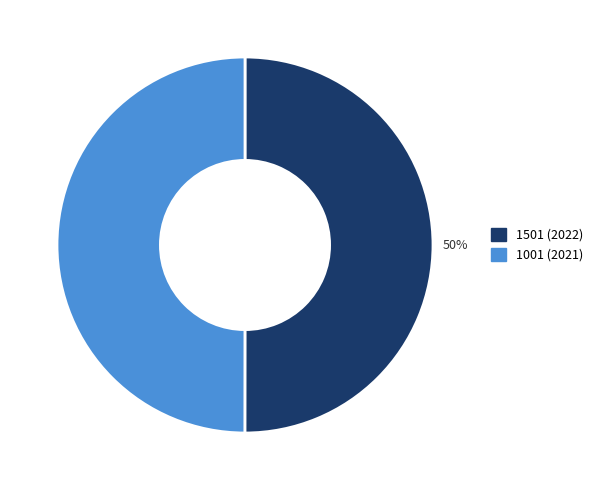

To the nearest percent, what is the average slice percentage?

50%